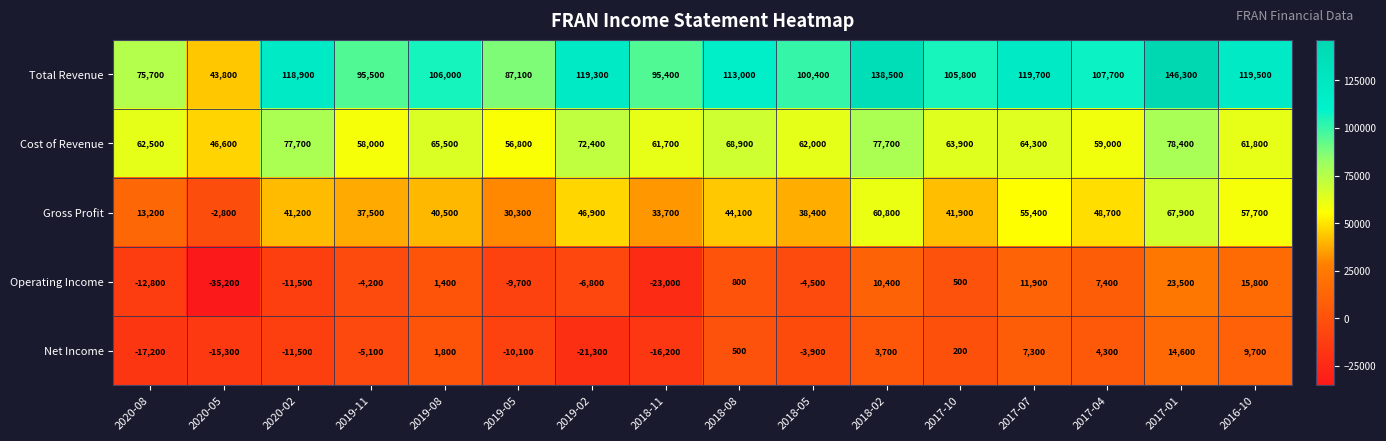

Which series changed the most between 2020-02 and 2019-08?

Net Income